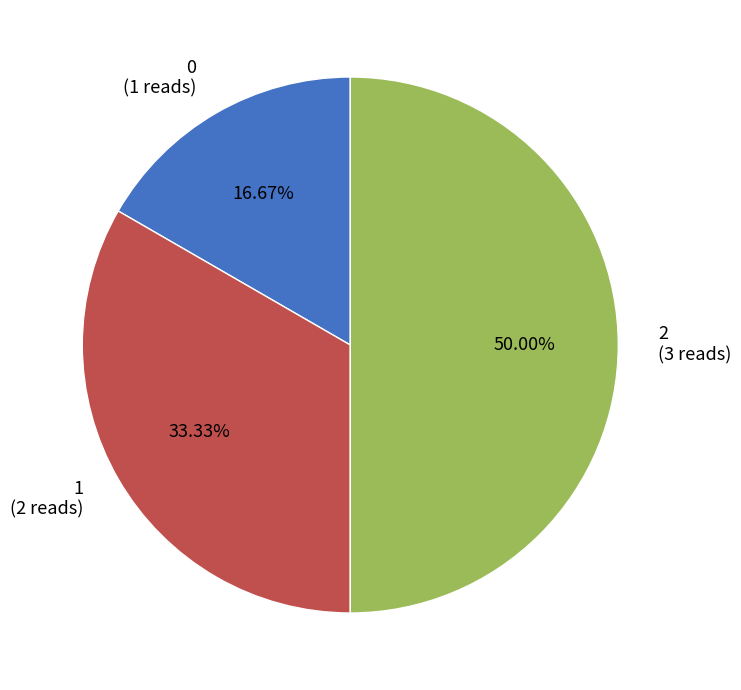

How many segments does this pie chart have?

3